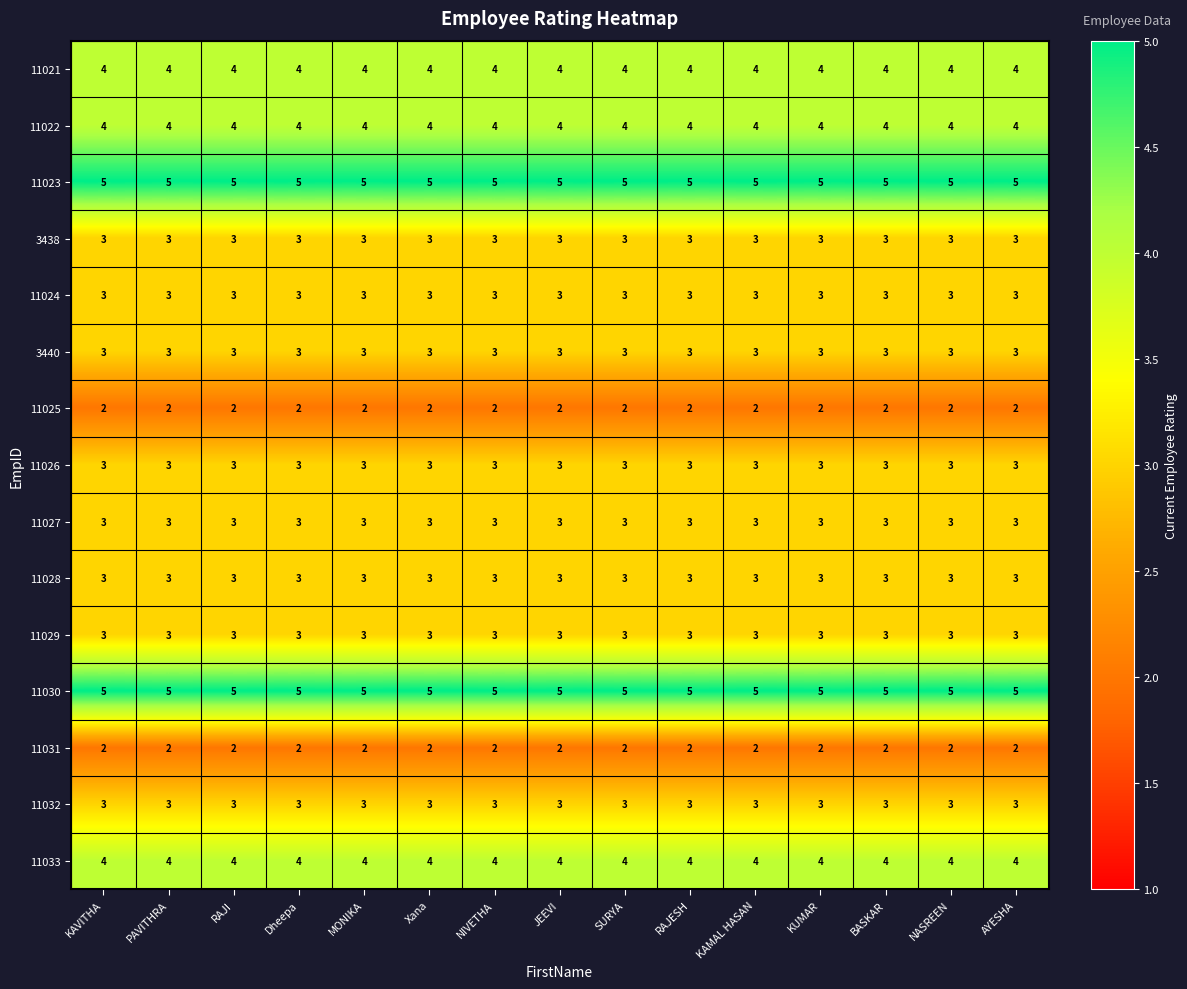

What is the total value across all series at KAMAL HASAN?

50